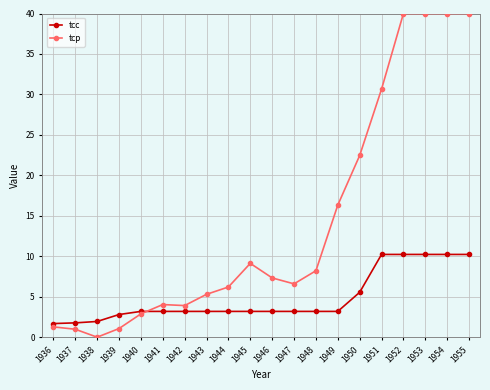

True or false: tcp and tcc intersect in this chart.

True